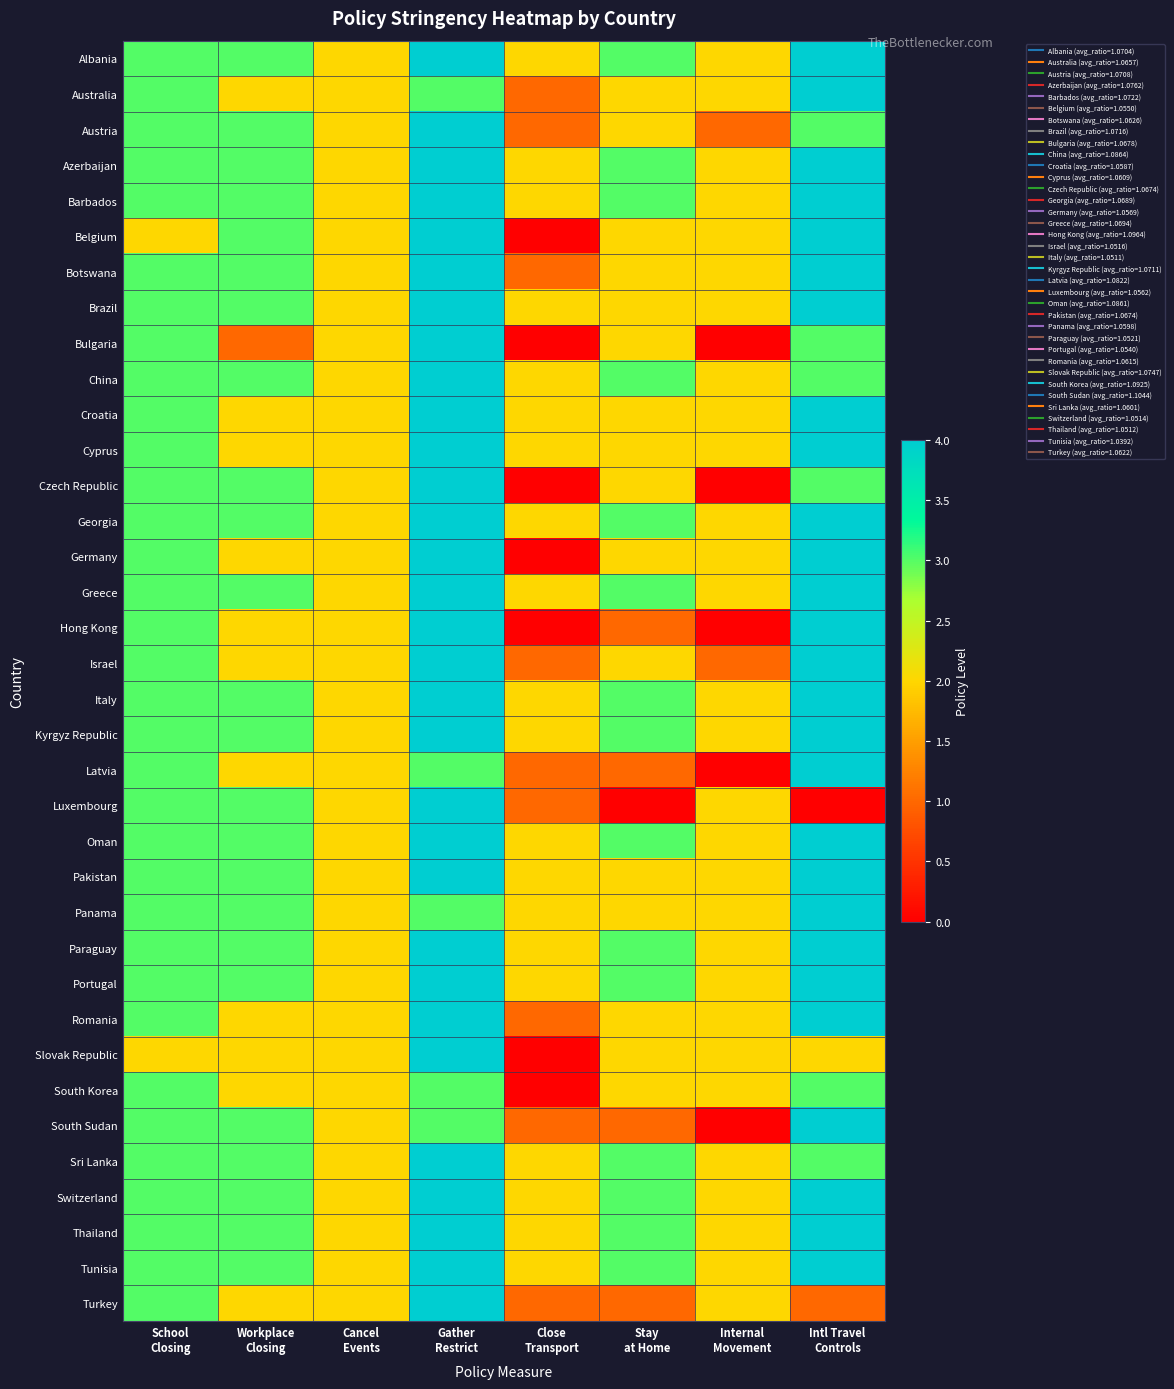

What is the spread (max minus min) of values at Internal
Movement?

2